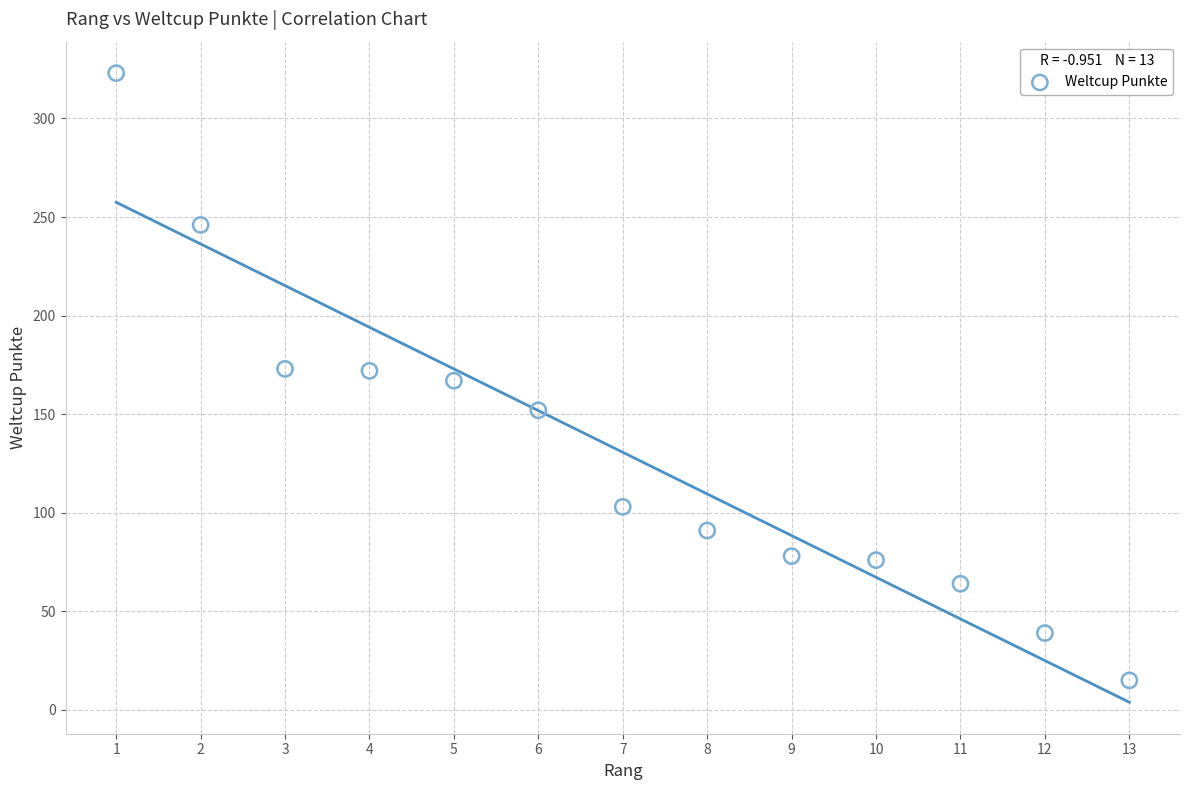

What is the range of Y values (max minus min)?

308